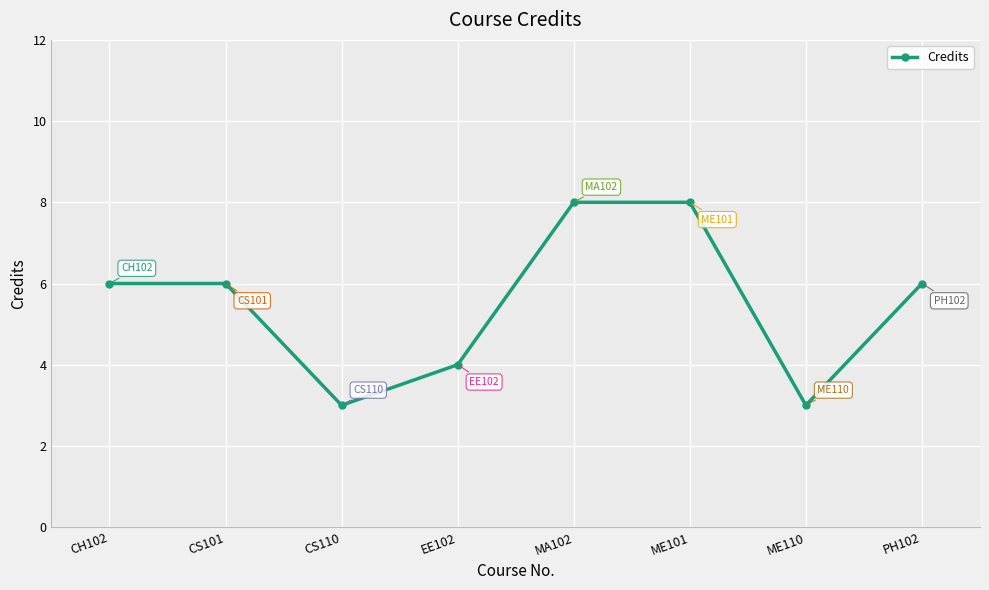

What is the change in value from CS110 to PH102?

+3